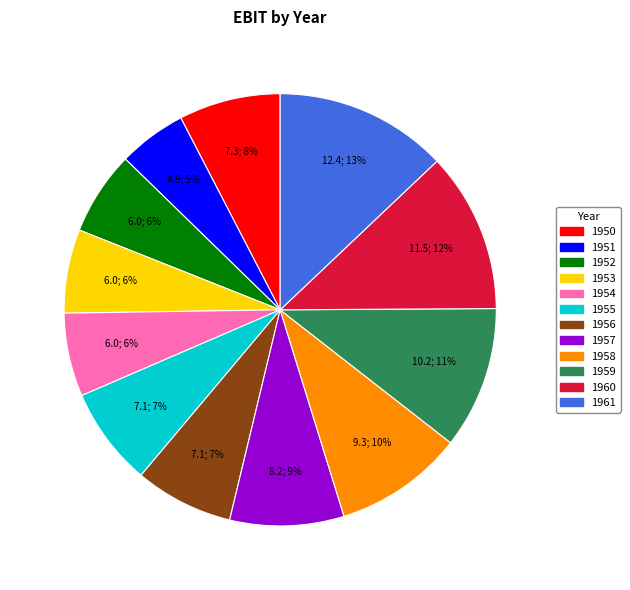

What is the smallest slice in the pie chart?

1951